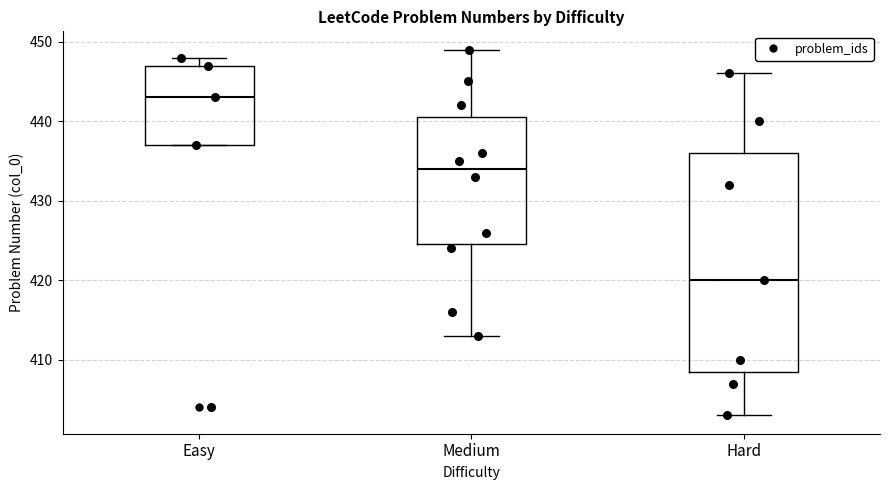

Reading left to right, transcribe this box plot: for each box, give where its median line is, the range the box spans, and where its two whiskers end, as read against the y-axis. The values are not printed on the chart, so give them approximately, as read against the axis.

Easy: median 443, box 437 to 447, whiskers 437 to 448
Medium: median 434, box 425 to 441, whiskers 413 to 449
Hard: median 420, box 409 to 436, whiskers 403 to 446